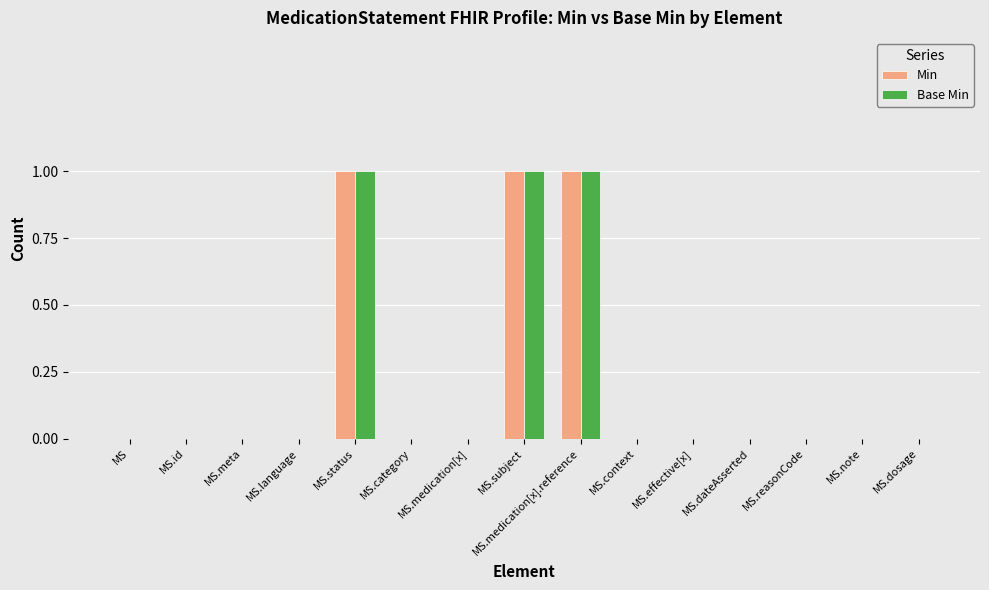

Reading right to left, what are all the values shown in this chart?

Min: 0	0	0	0	0	0	1	1	0	0	1	0	0	0	0
Base Min: 0	0	0	0	0	0	1	1	0	0	1	0	0	0	0